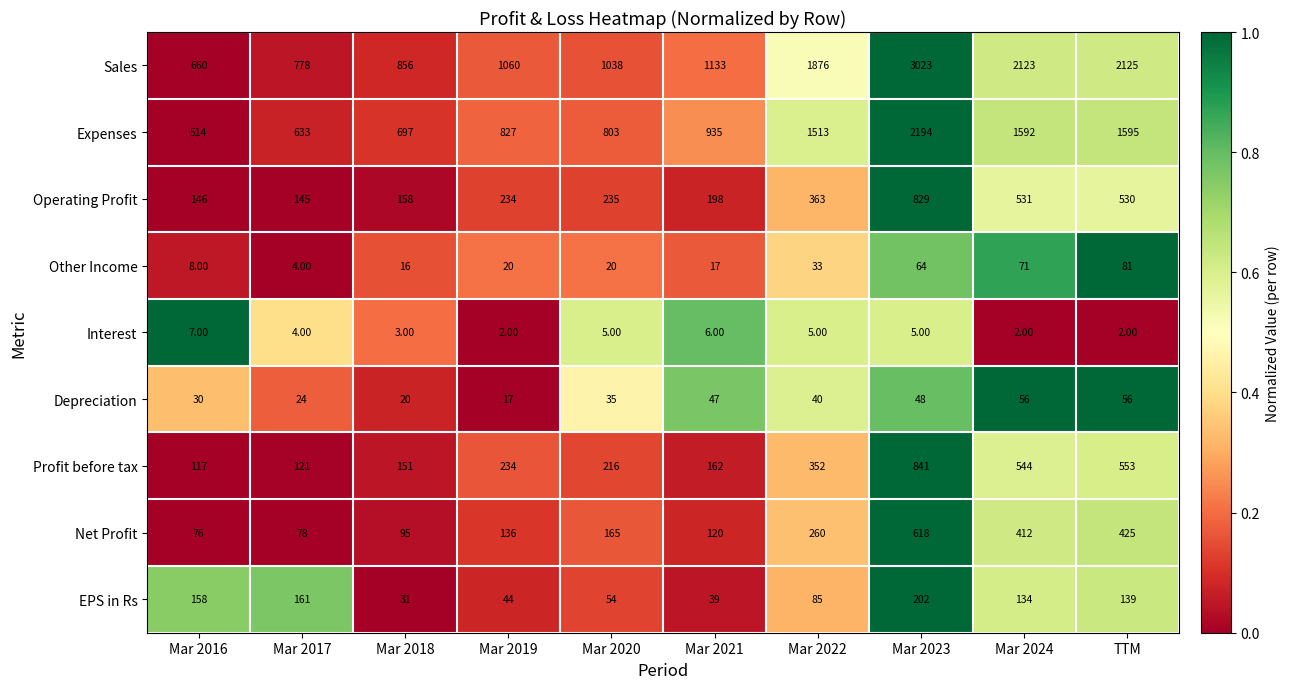

What is the total value across all series at Mar 2021?

2657